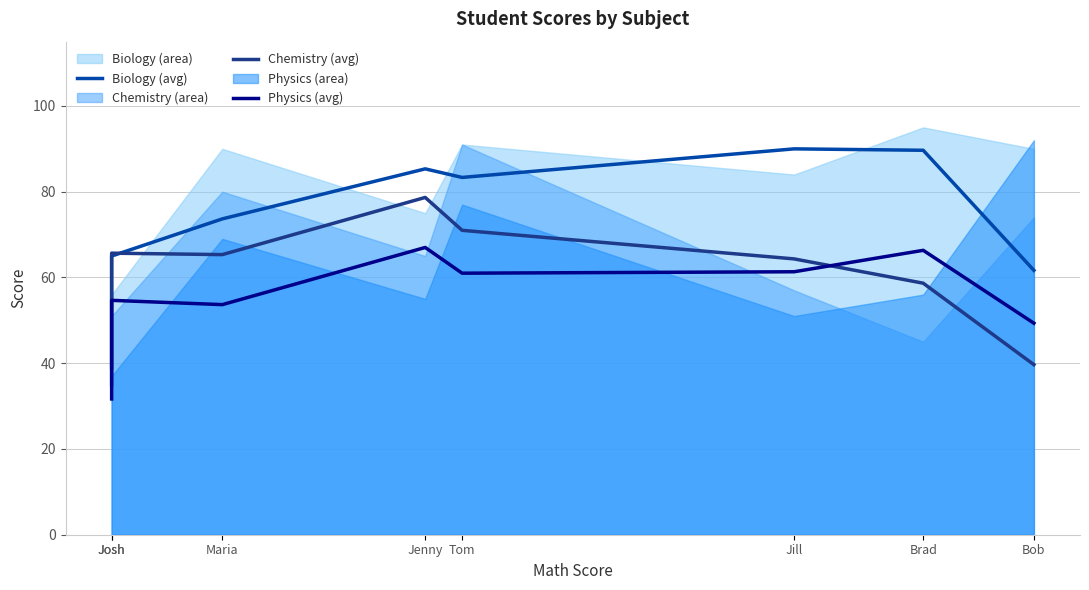

At which category is the sum across all series the highest?

Jenny